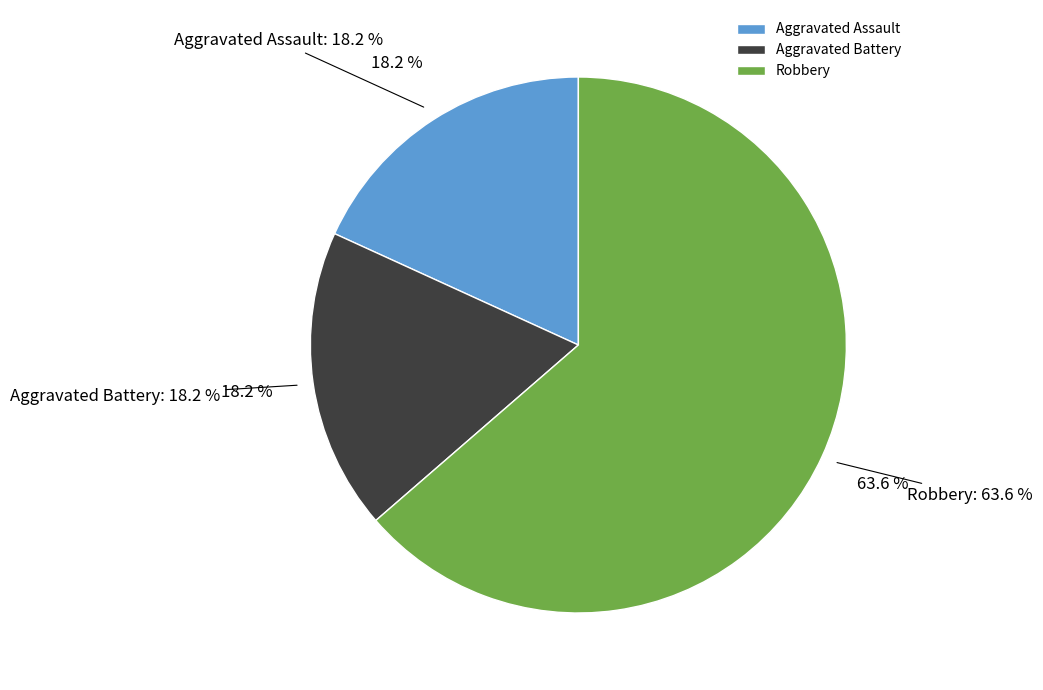

Is there any slice that represents more than half of the pie?

Yes